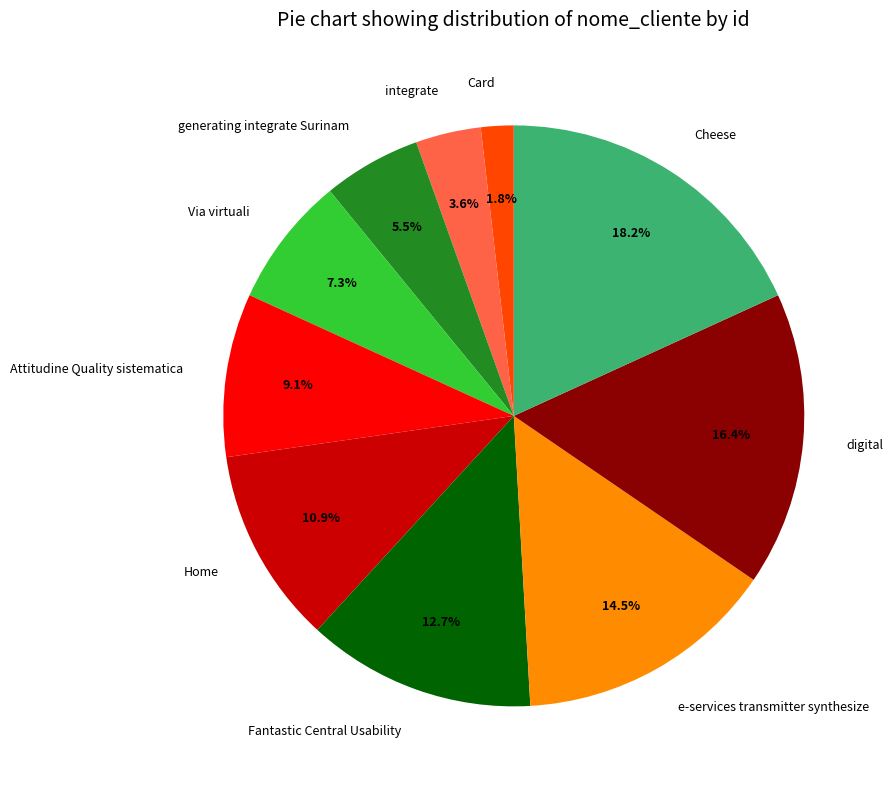

Count the number of slices in the pie.

10